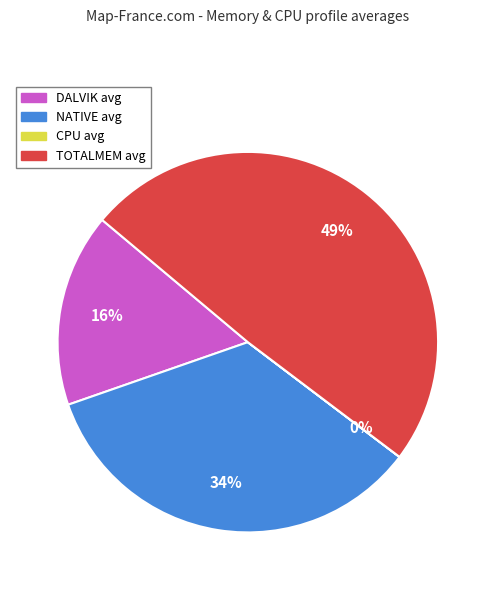

Which slice is the largest?

TOTALMEM avg